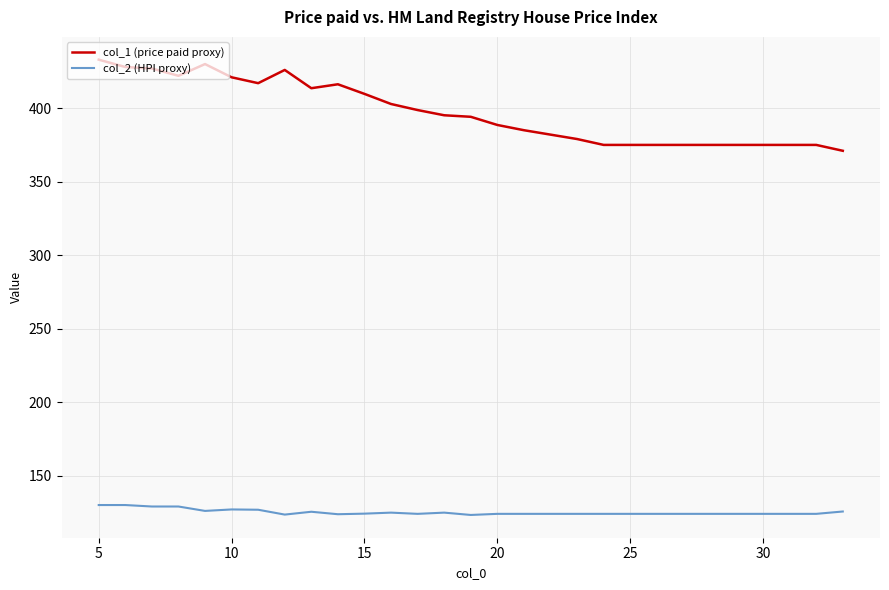

Which series has the largest total across all categories?

col_1 (price paid proxy)